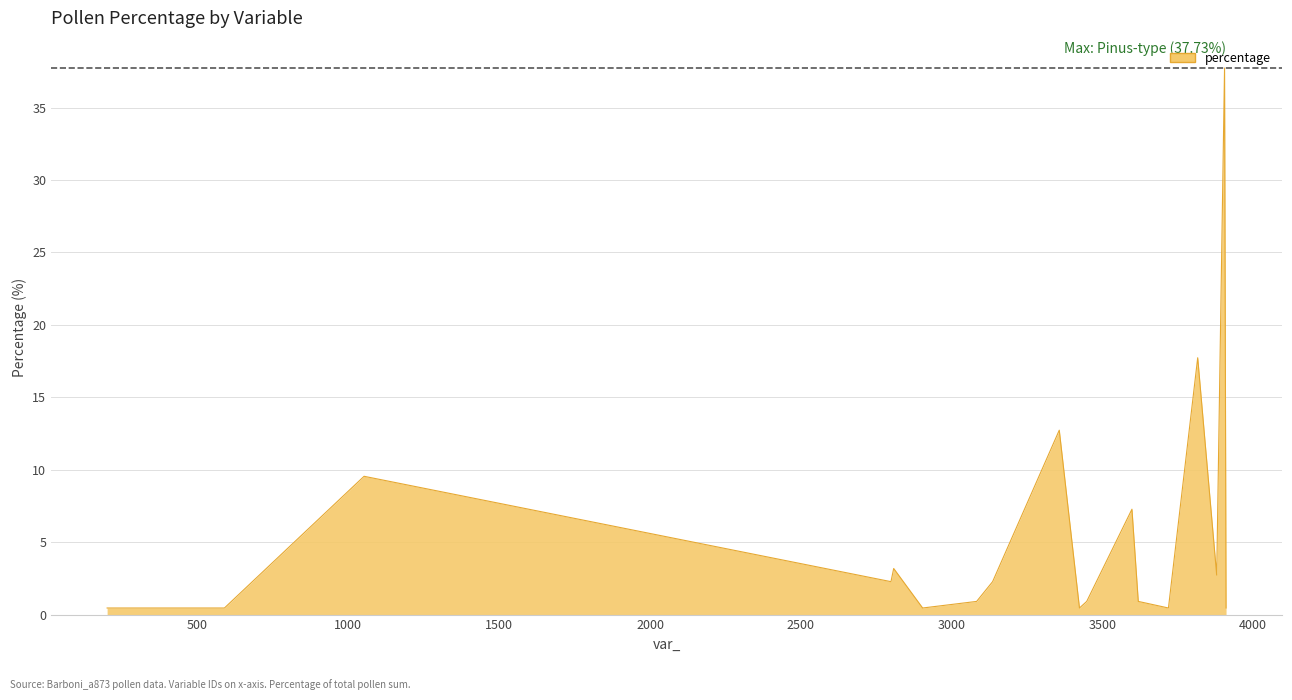

How many lines are shown in the chart?

1